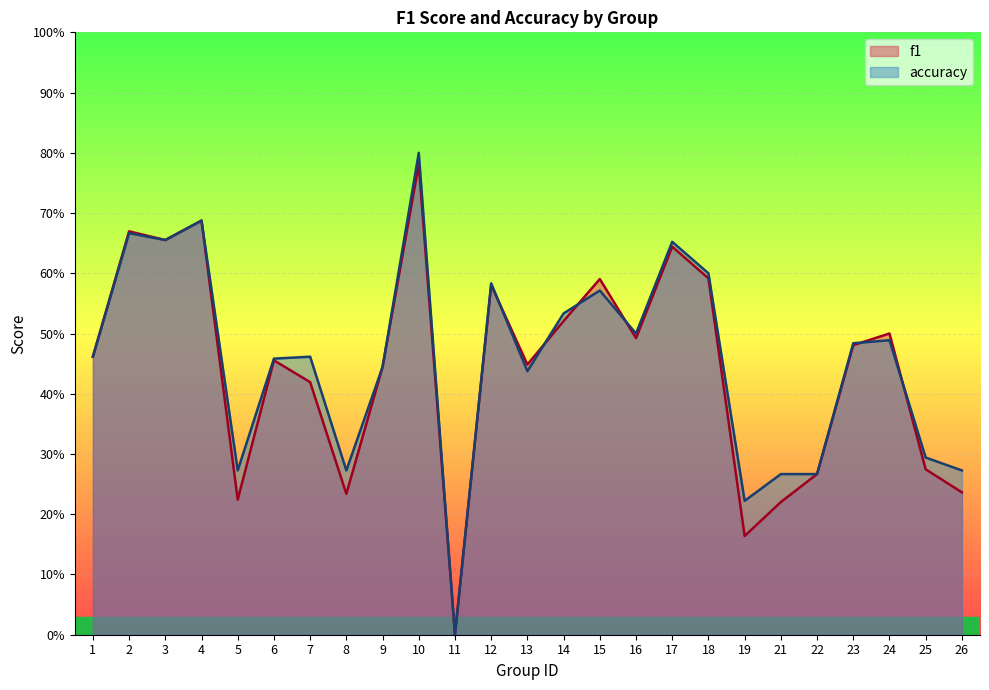

Is the value of accuracy at 21 greater than the value of f1 at 18?

No